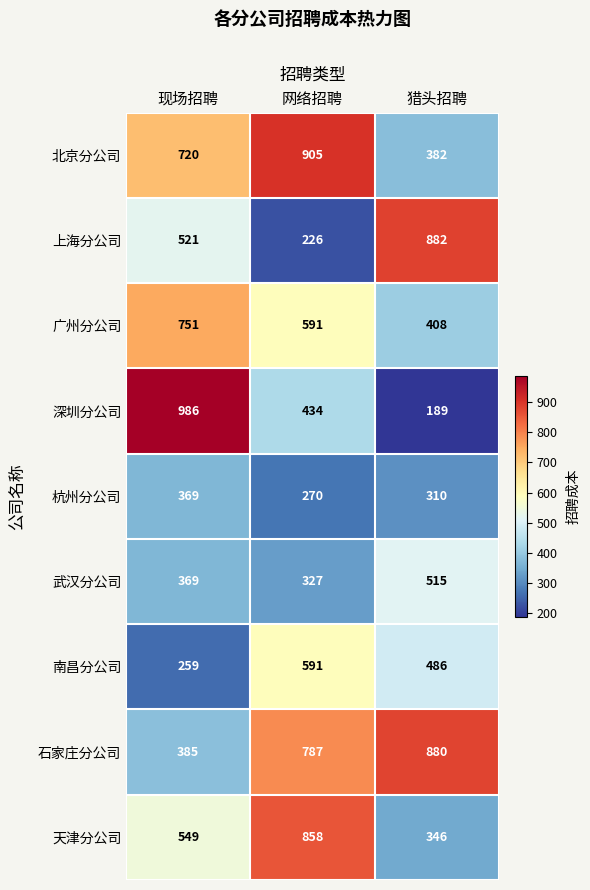

Reading left to right, extract all data points from this chart.

北京分公司: 现场招聘=720	网络招聘=905	猎头招聘=382
上海分公司: 现场招聘=521	网络招聘=226	猎头招聘=882
广州分公司: 现场招聘=751	网络招聘=591	猎头招聘=408
深圳分公司: 现场招聘=986	网络招聘=434	猎头招聘=189
杭州分公司: 现场招聘=369	网络招聘=270	猎头招聘=310
武汉分公司: 现场招聘=369	网络招聘=327	猎头招聘=515
南昌分公司: 现场招聘=259	网络招聘=591	猎头招聘=486
石家庄分公司: 现场招聘=385	网络招聘=787	猎头招聘=880
天津分公司: 现场招聘=549	网络招聘=858	猎头招聘=346